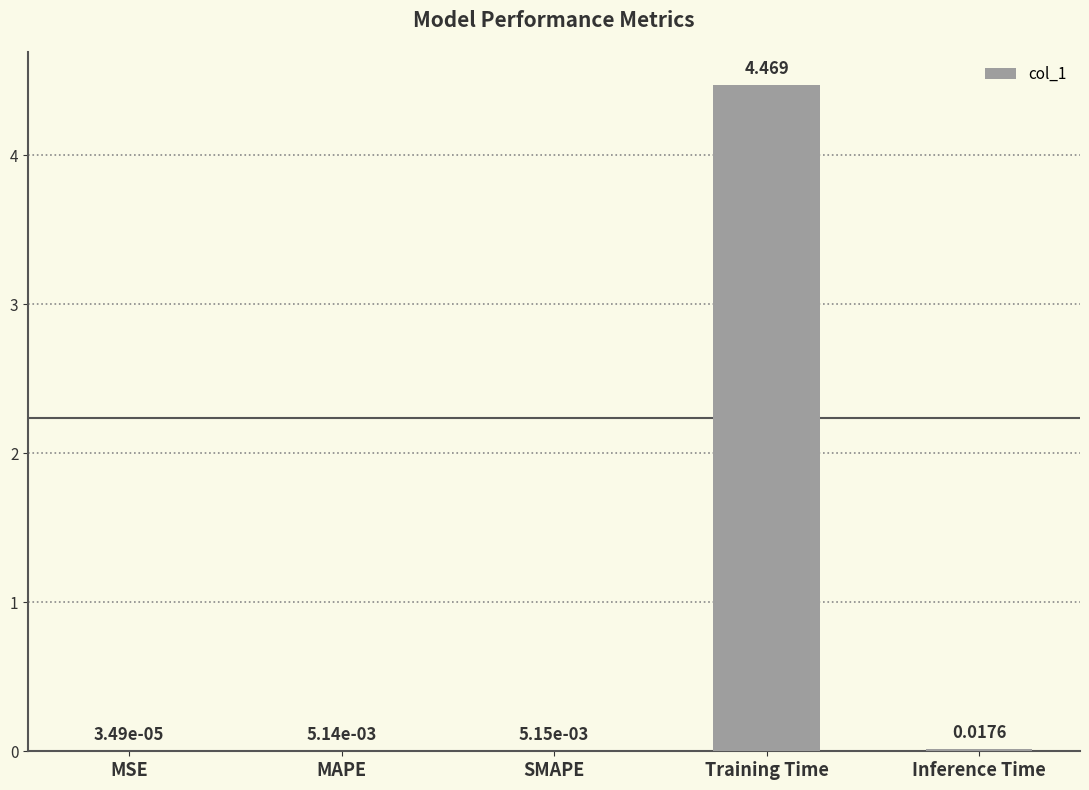

Which category has the highest value across all series?

Training Time